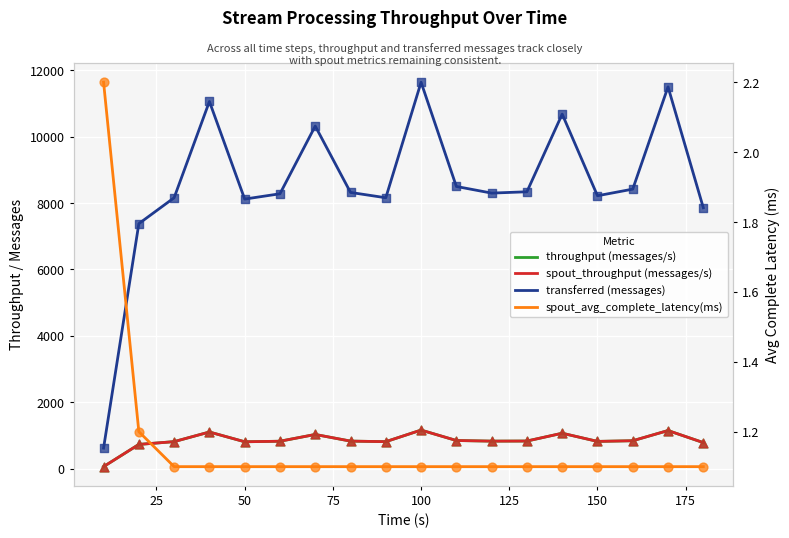

Is the value of transferred (messages) at 9 greater than the value of spout_throughput (messages/s) at 0?

Yes